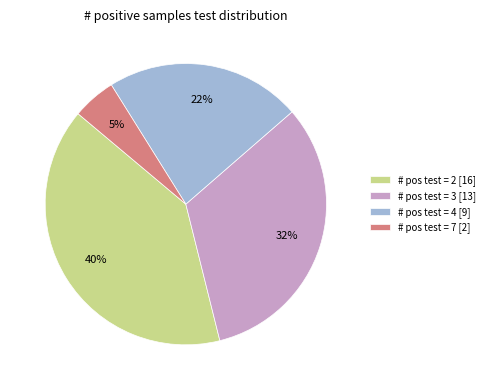

Is it true that # pos test = 3 [13] is 33% of the pie?

True